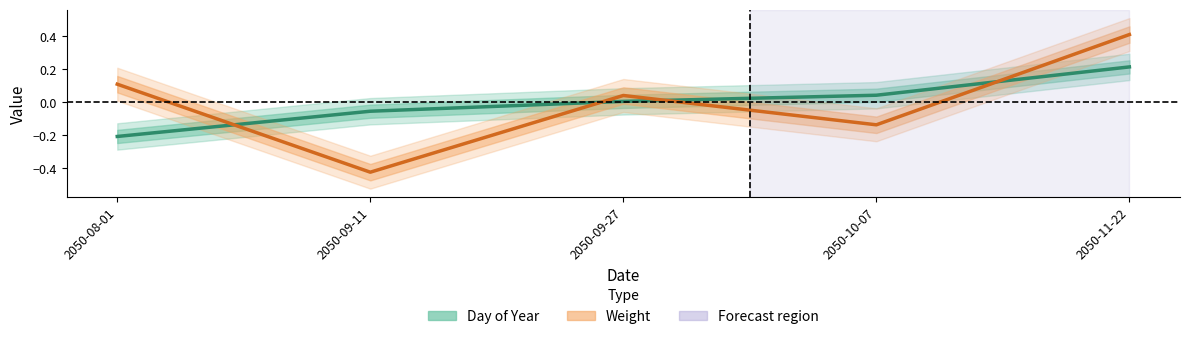

True or false: Weight has a value of 0.0 at 2050-09-27.

True